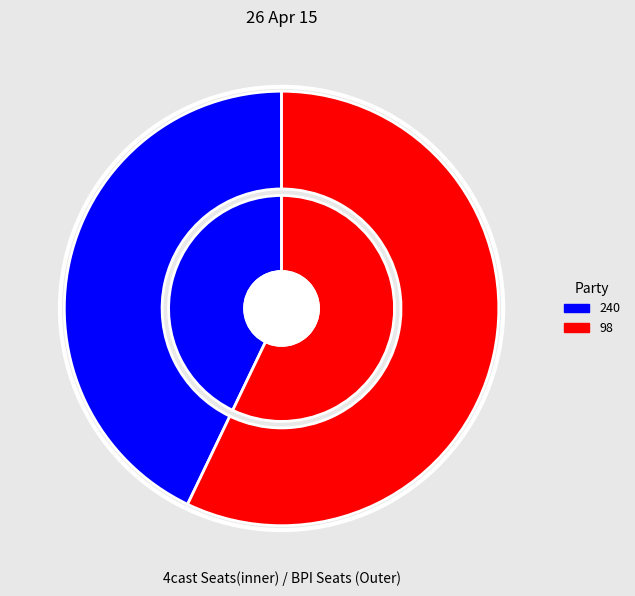

To the nearest percent, what is the difference between the largest and smallest slice percentages?

14%